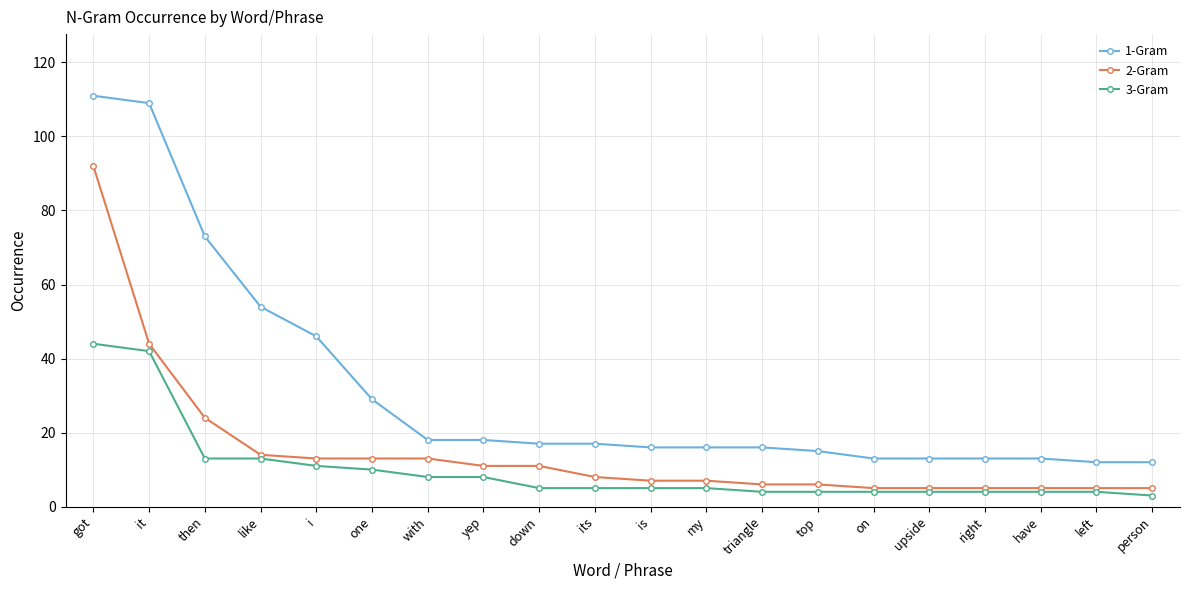

How many lines are shown in the chart?

3